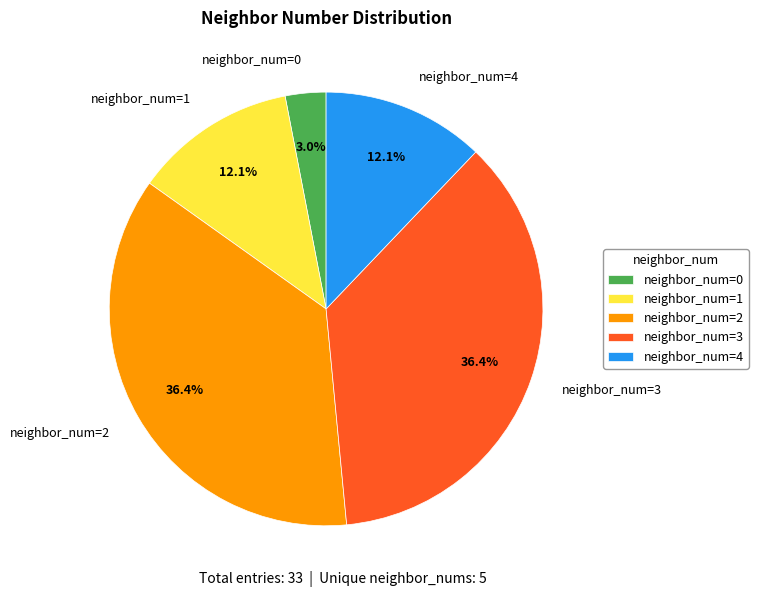

How much of the chart is everything except neighbor_num=4?

87.9%